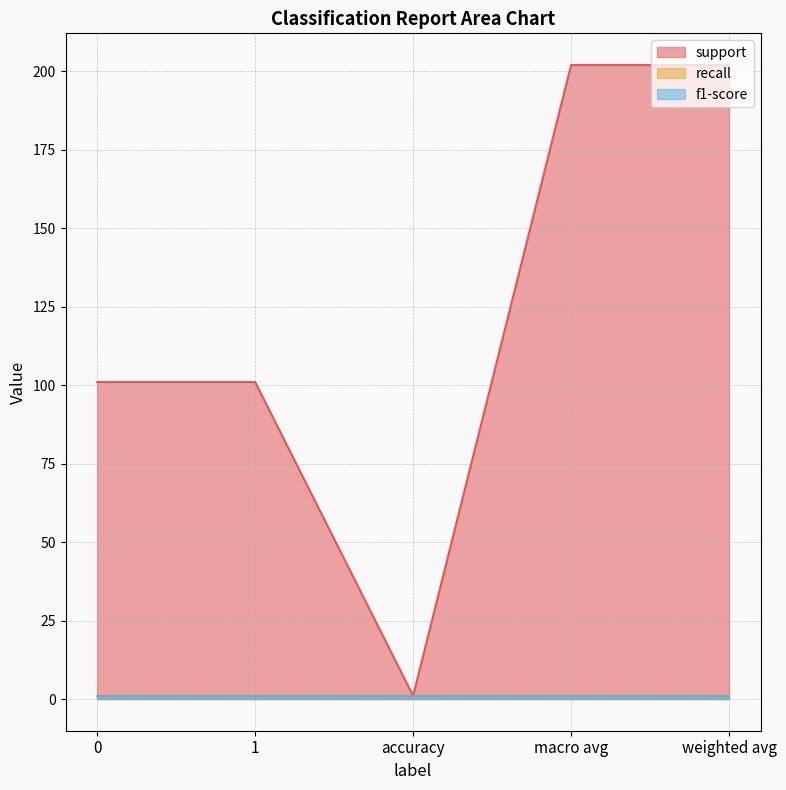

True or false: recall and f1-score intersect in this chart.

False